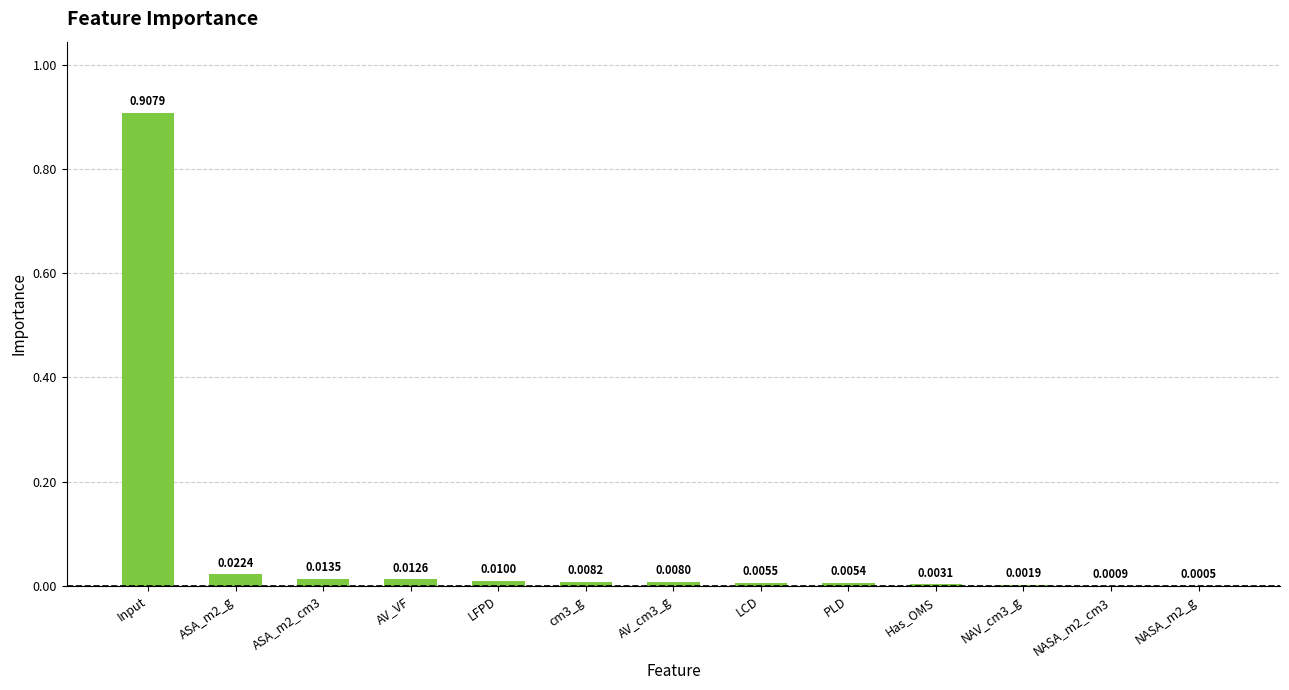

What is the sum of all values?

1.0